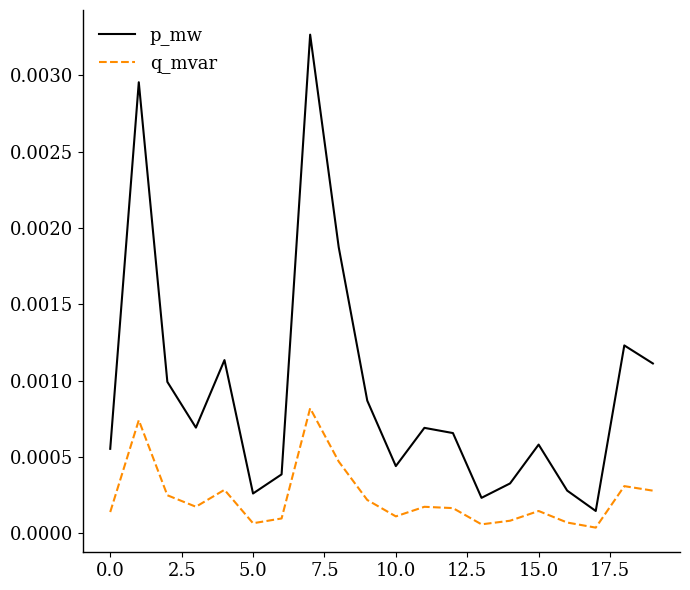

List the series in order of their peak value, highest first.

p_mw, q_mvar